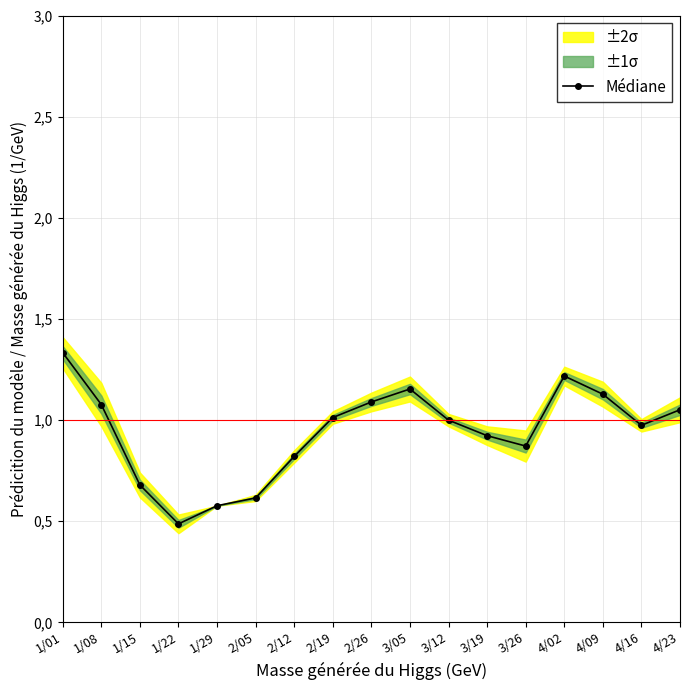

List the labels in order of value, smallest first.

1/22, 1/29, 2/05, 1/15, 2/12, 3/26, 3/19, 4/16, 3/12, 2/19, 4/23, 1/08, 2/26, 4/09, 3/05, 4/02, 1/01